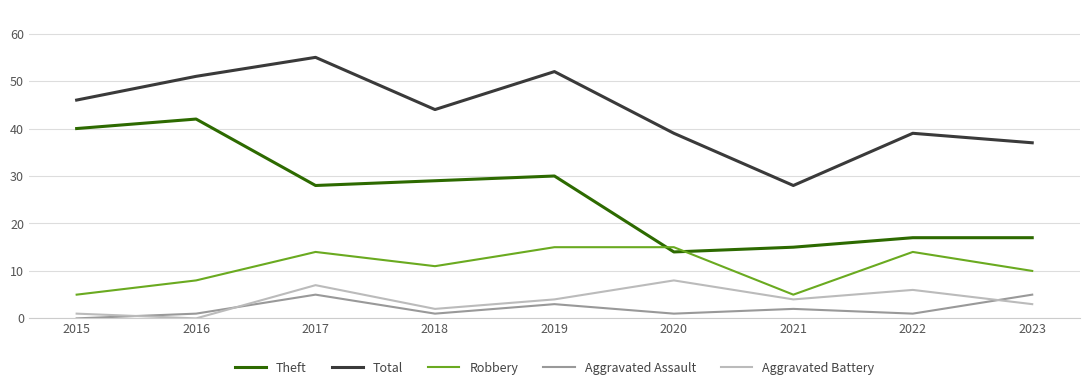

True or false: Total has more than 2 points higher than both neighbors.

True